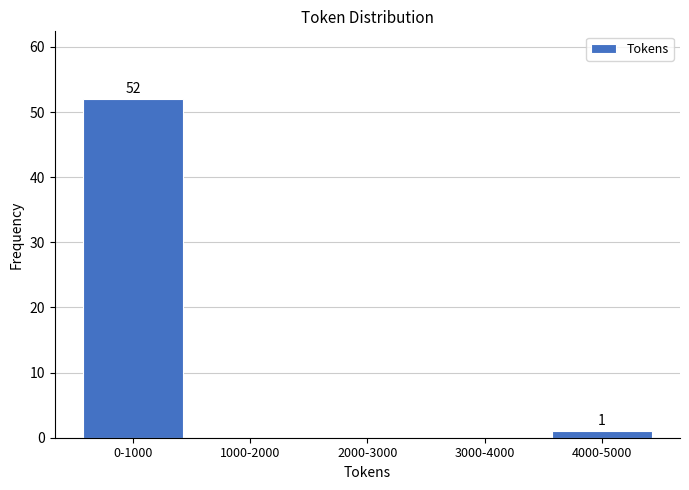

Reading right to left, extract all data points from this chart.

4000-5000=1	3000-4000=0	2000-3000=0	1000-2000=0	0-1000=52